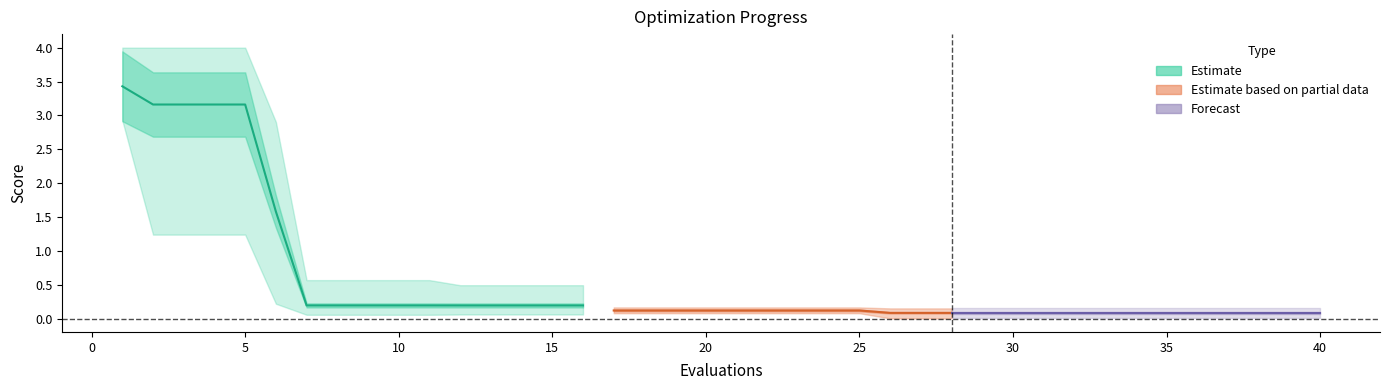

True or false: best has a value of 0.1 at 9.

False